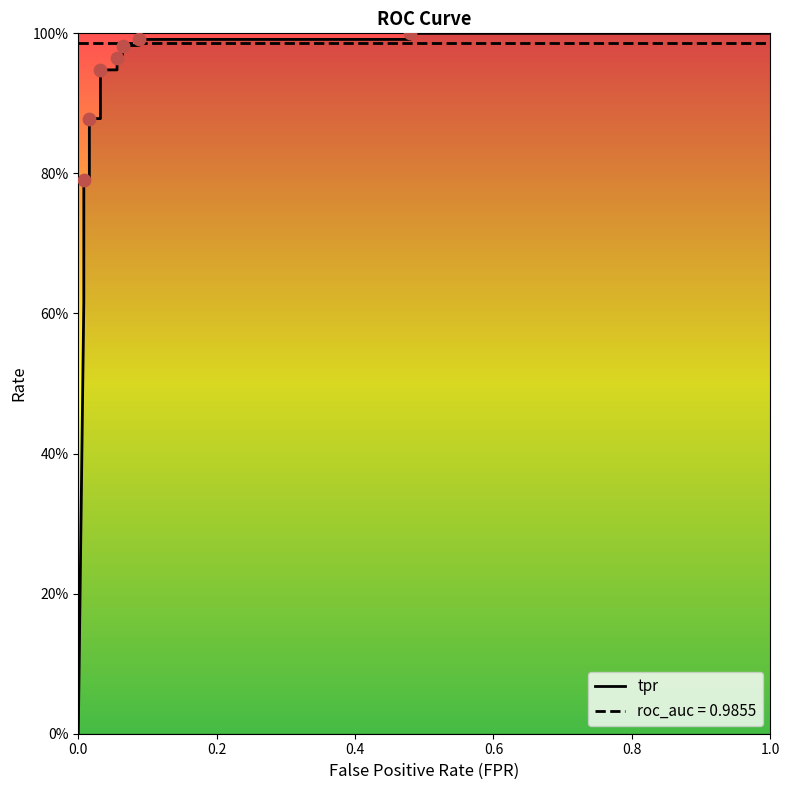

Which has a higher value, 0.008 or 0.008?

0.008